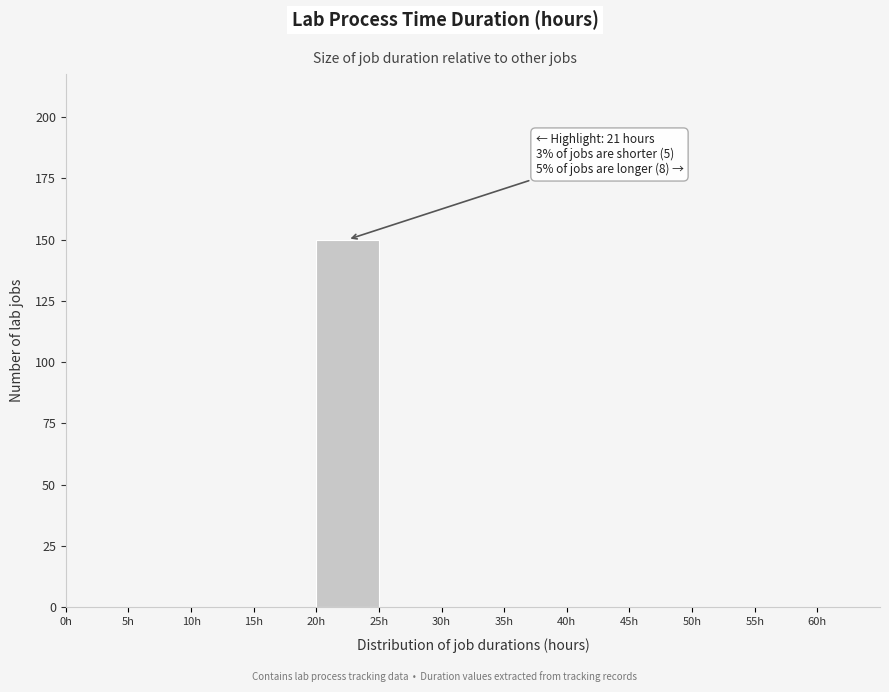

Over which range of the x-axis is the bar tallest?

20 to 25